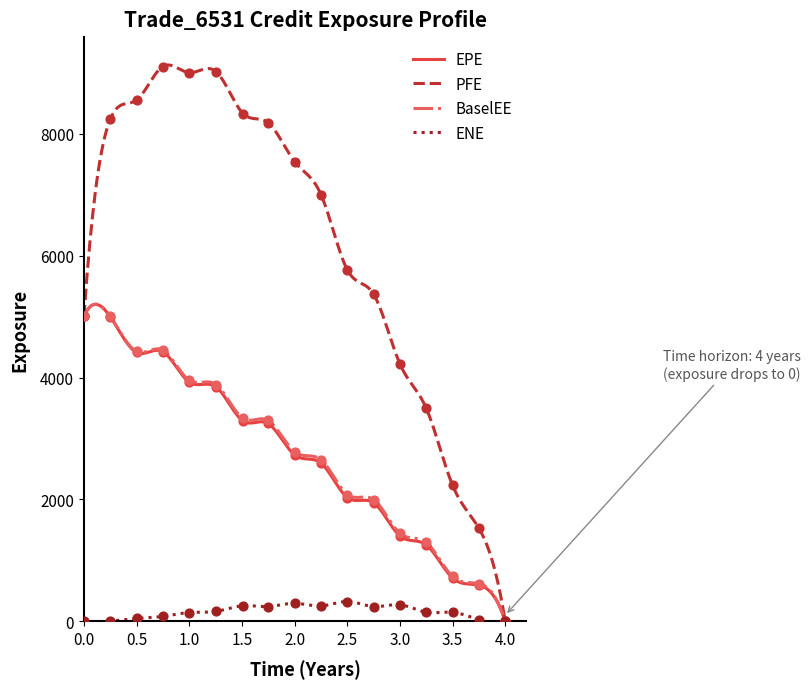

What are all the series names shown in the legend?

EPE, PFE, BaselEE, ENE